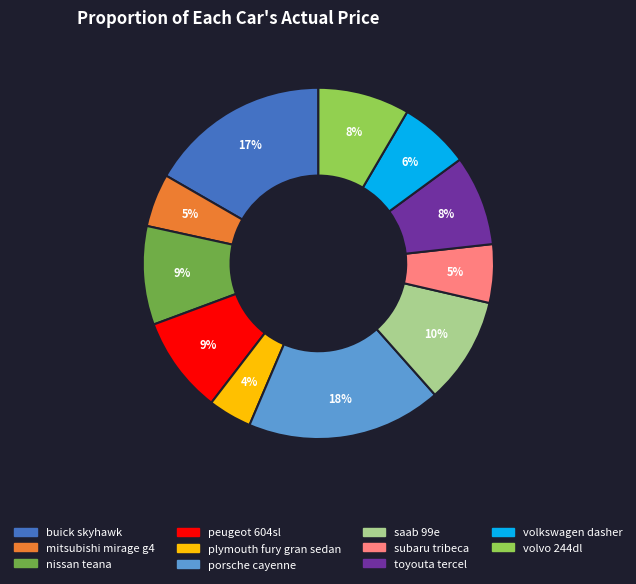

To the nearest percent, what is the average slice percentage?

9%